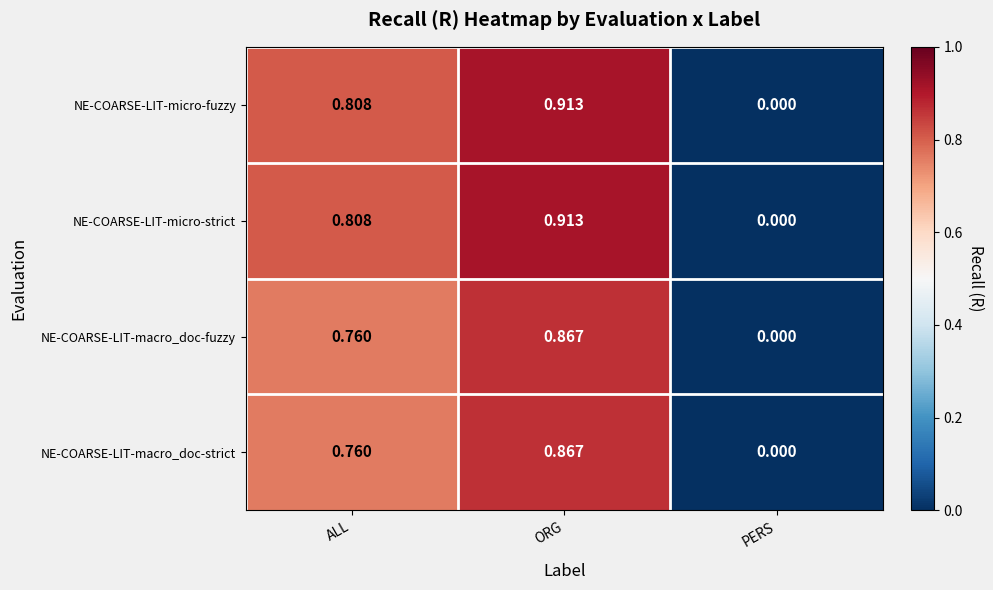

At which category does the chart reach its minimum across all series?

PERS